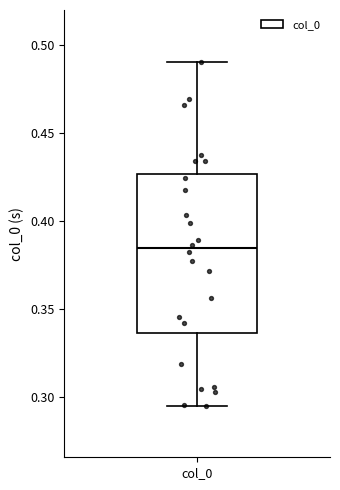

Transcribe this box plot: give where the median line is, the range the box spans, and where the two whiskers end, as read against the y-axis. The values are not printed on the chart, so give them approximately, as read against the axis.

median 0.385, box 0.335 to 0.425, whiskers 0.295 to 0.490